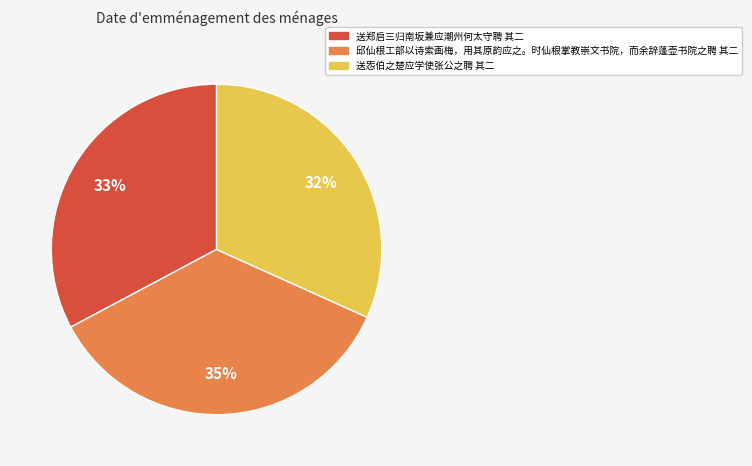

Combined, do 送郑启三归南坂兼应潮州何太守聘 其二 and 送㤅伯之楚应学使张公之聘 其二 account for over 50%?

Yes